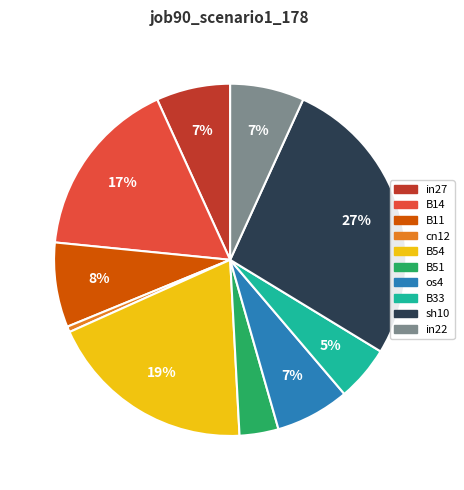

To the nearest percent, what is the average slice percentage?

10%